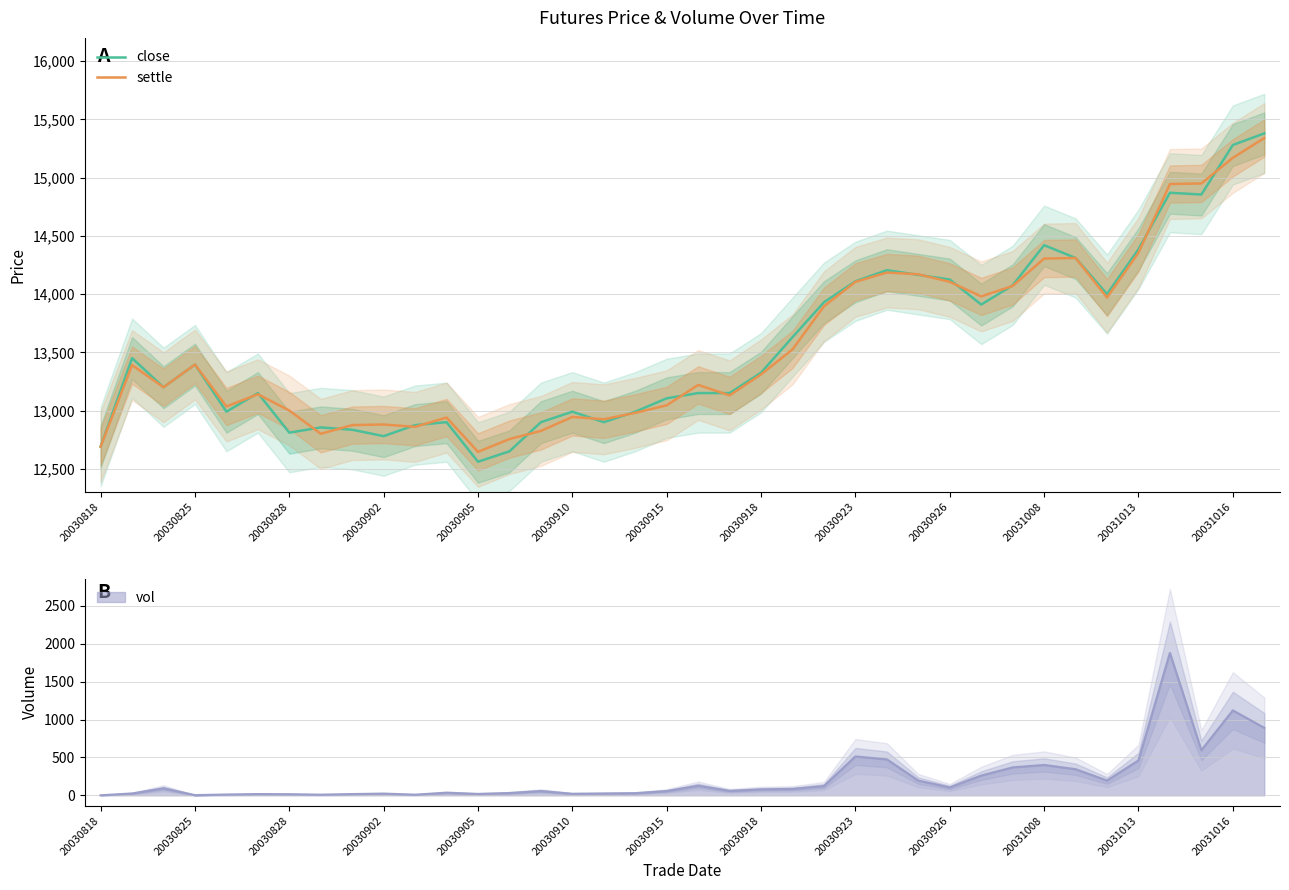

The value of settle at 20030926 is 14105. True or false?

True